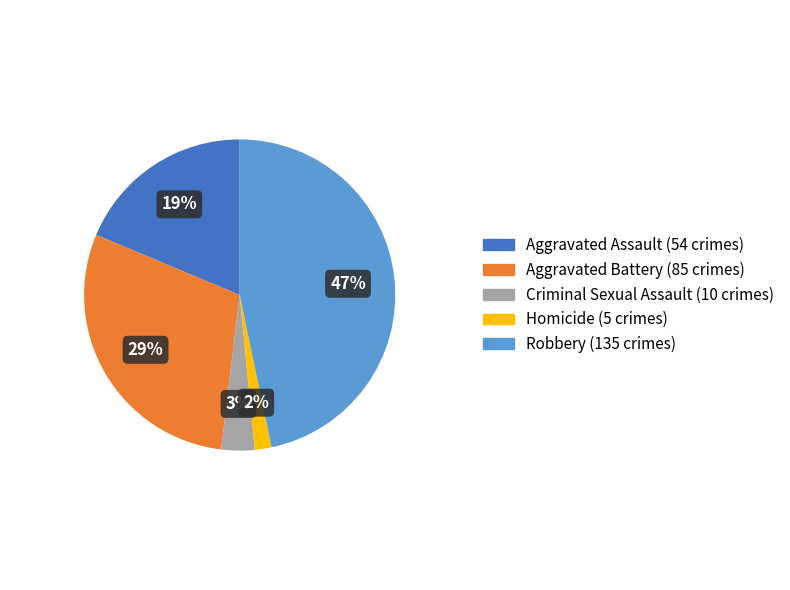

Does Aggravated Assault account for over 50% of the chart?

No